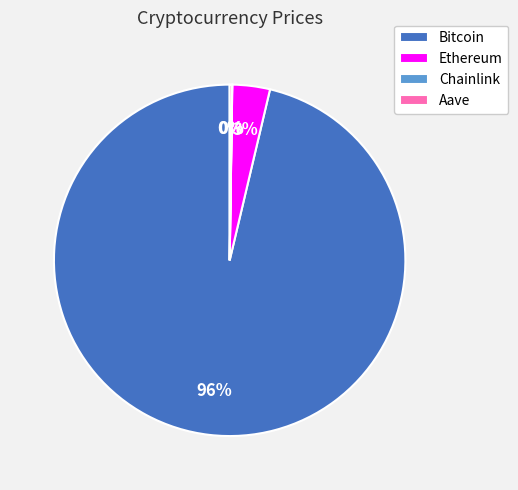

Between Ethereum and Bitcoin, which is larger?

Bitcoin